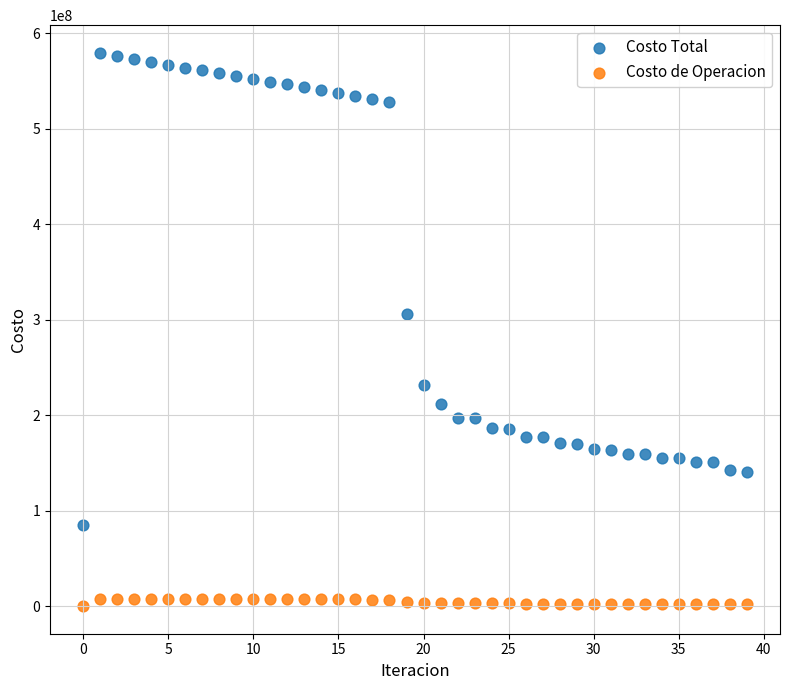

Which series contains the highest Y value?

Costo Total